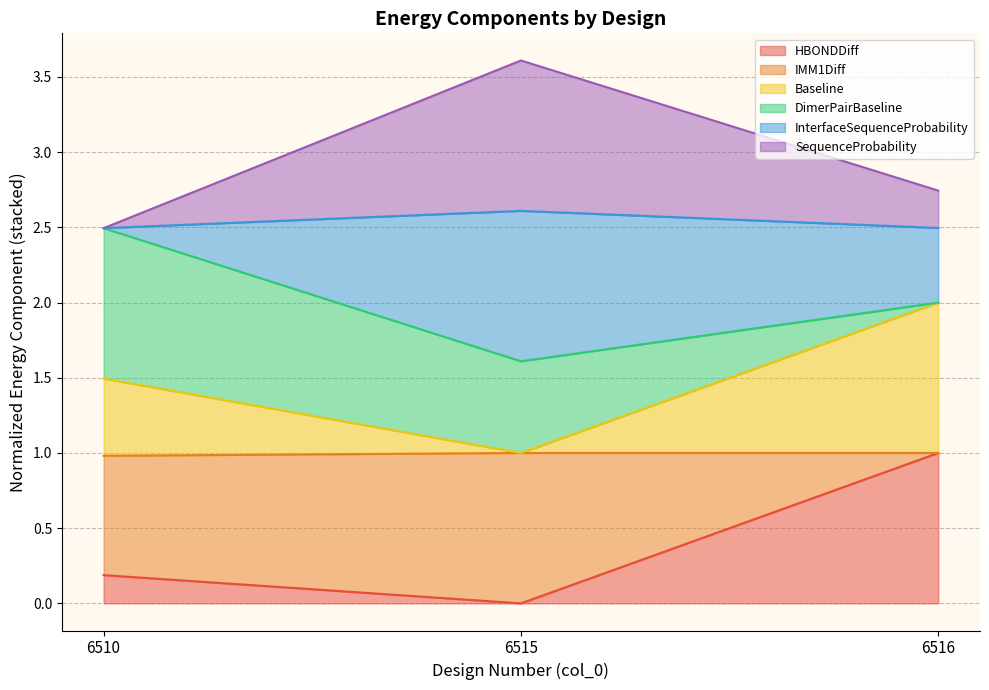

Which has a higher value, 6510 or 6516?

6516